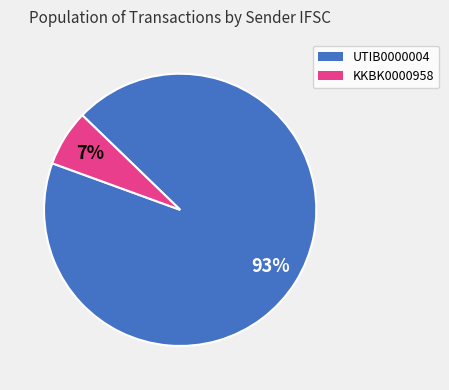

Is there a majority slice in this chart?

Yes